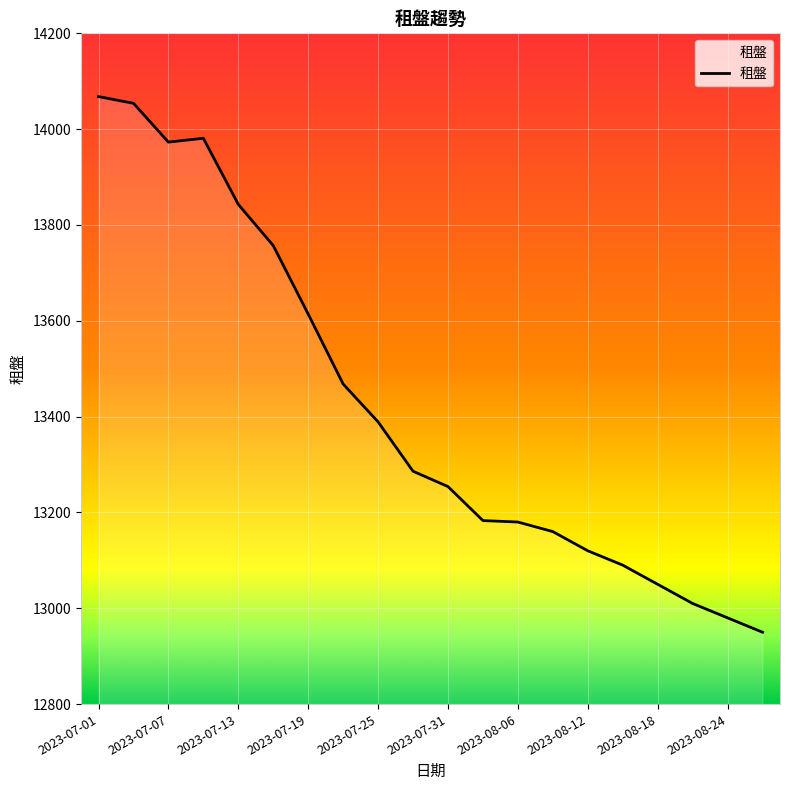

What is the difference between the maximum and minimum values?

1118